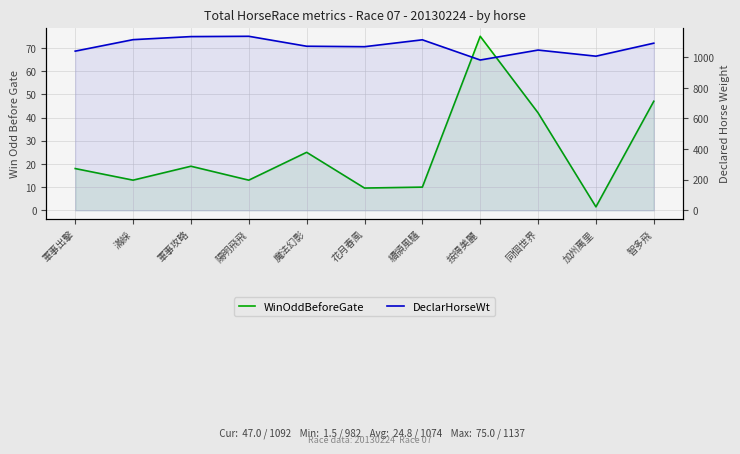

At which category is the sum across all series the highest?

軍事攻略